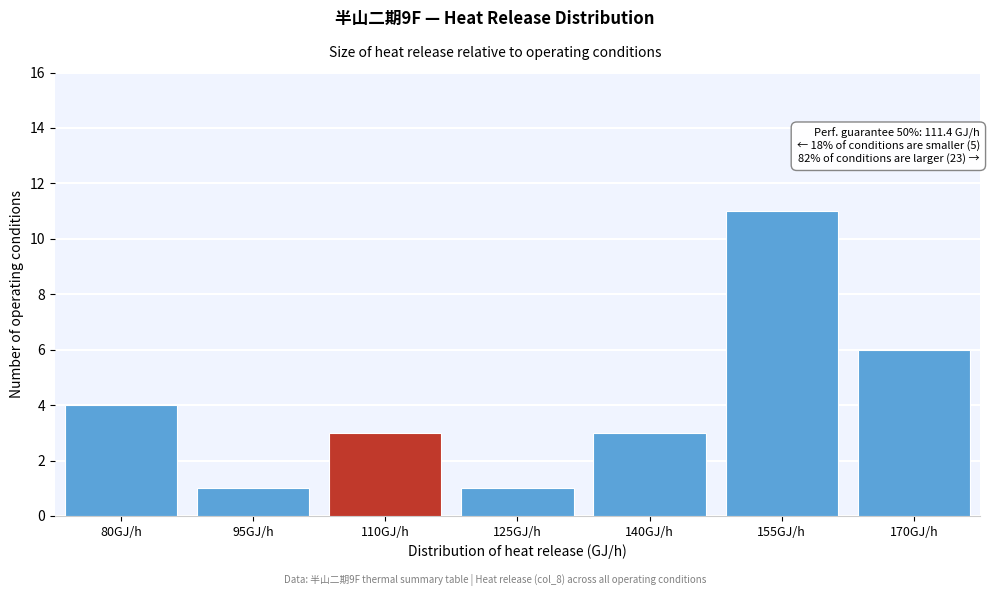

Reading right to left, extract all data points from this chart.

170GJ/h=6	155GJ/h=11	140GJ/h=3	125GJ/h=1	110GJ/h=3	95GJ/h=1	80GJ/h=4